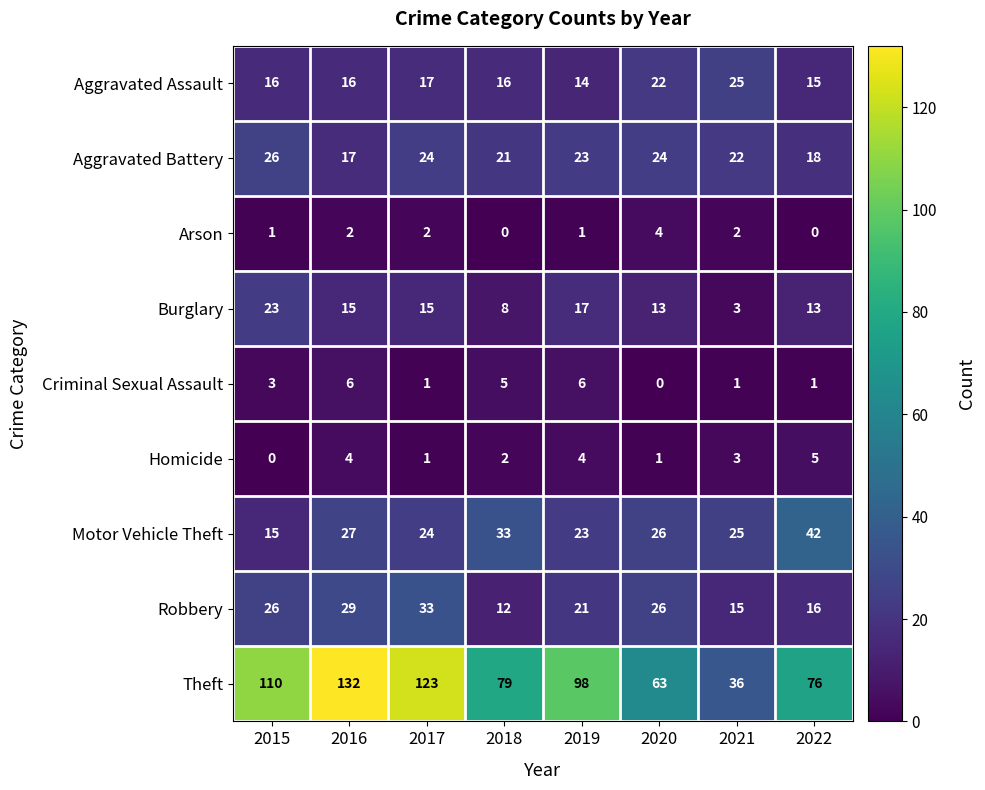

What is the difference between the maximum and second lowest values in the Criminal Sexual Assault series?

5